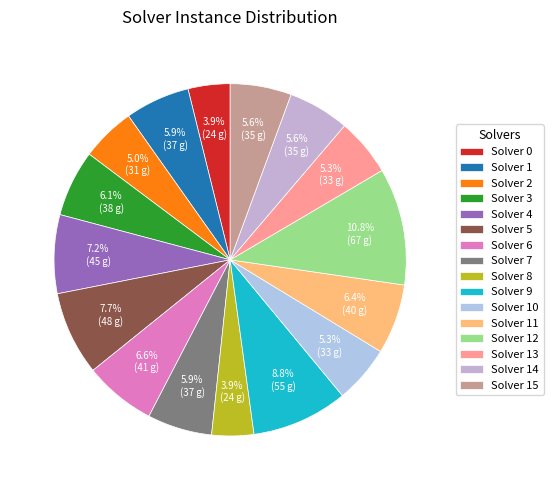

Which category has the biggest portion of the pie?

Solver 12